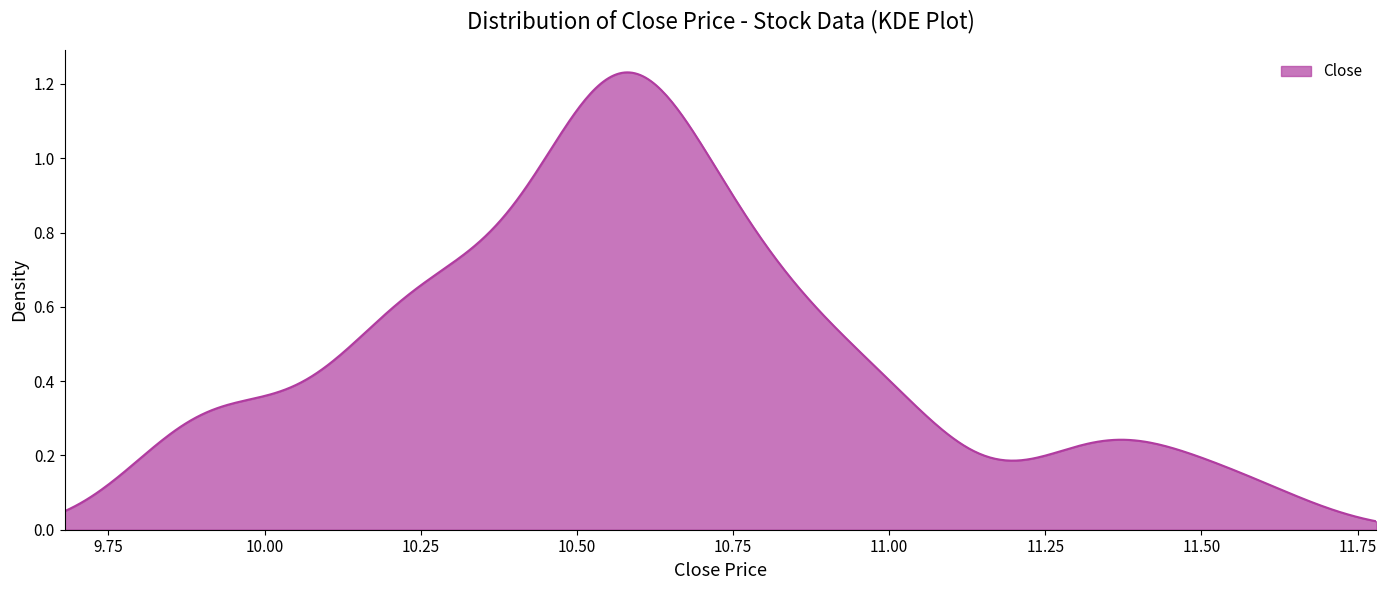

Does the chart have visible grid lines?

No